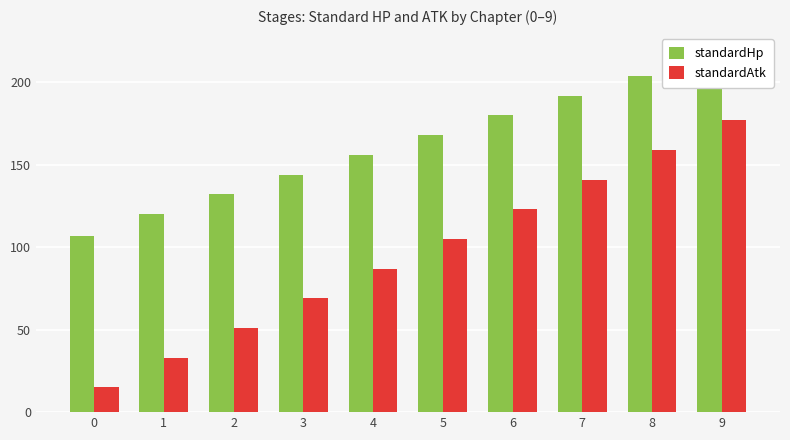

Reading left to right, transcribe all the data shown in this chart.

standardHp: 0=107	1=120	2=132	3=144	4=156	5=168	6=180	7=192	8=204	9=216
standardAtk: 0=15	1=33	2=51	3=69	4=87	5=105	6=123	7=141	8=159	9=177